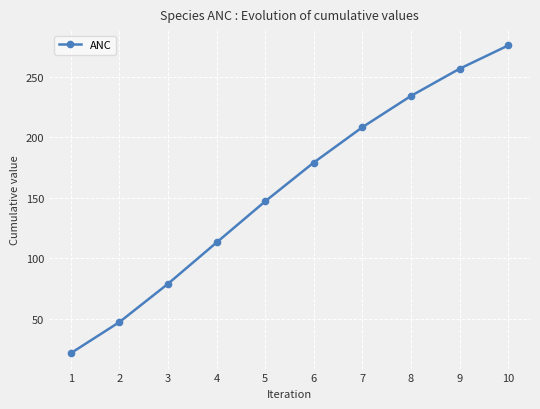

List the labels in order of value, largest first.

10, 9, 8, 7, 6, 5, 4, 3, 2, 1